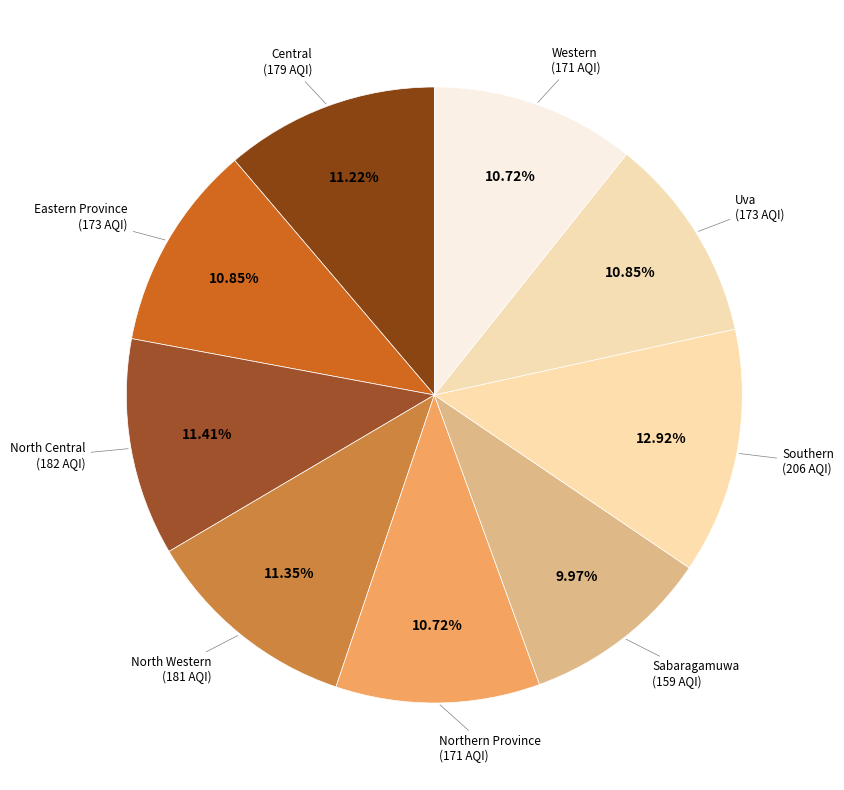

Which category has the smallest portion of the pie?

Sabaragamuwa